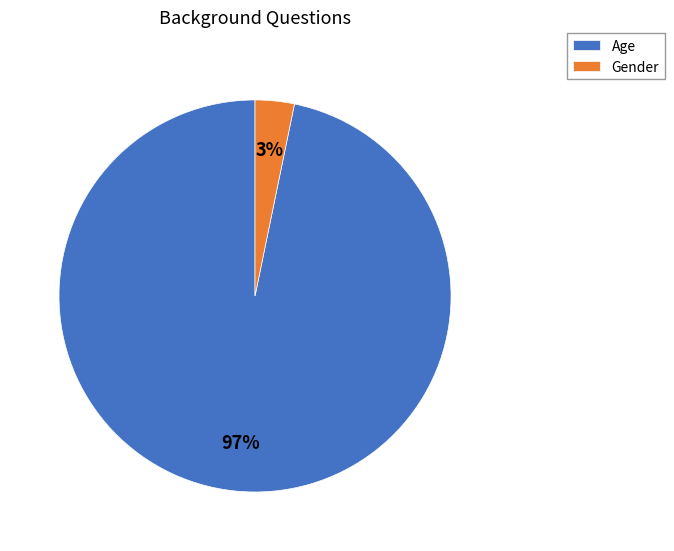

Which has a higher value, Gender or Age?

Age